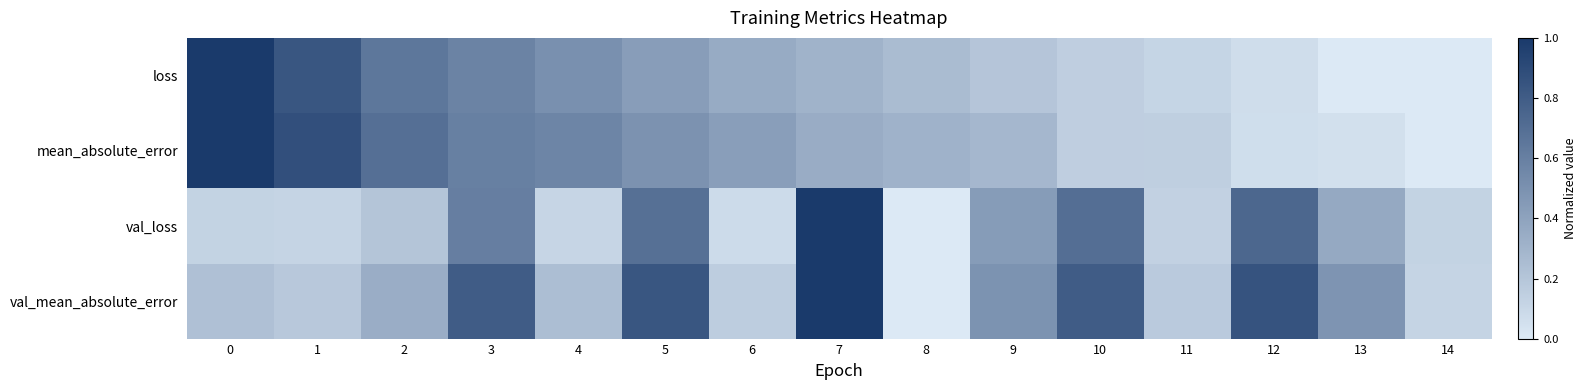

Rank the series by their maximum value, from highest to lowest.

loss, mean_absolute_error, val_loss, val_mean_absolute_error